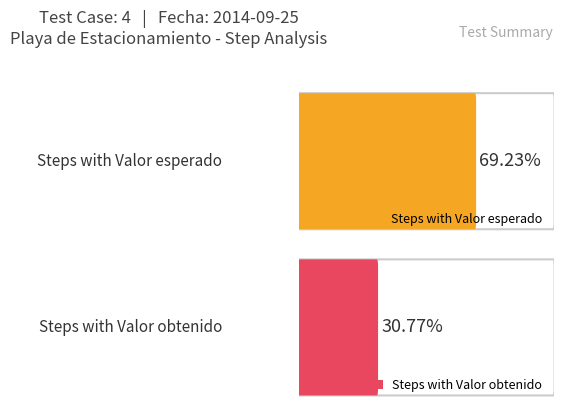

Rank the series by their maximum value, from highest to lowest.

Valor esperado, Valor obtenido